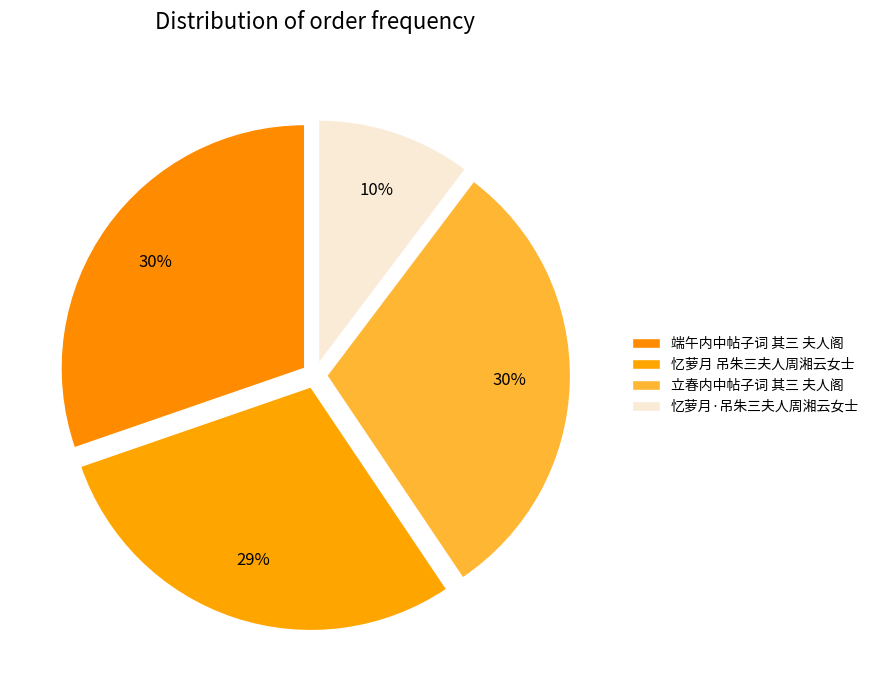

How many slices are in this pie chart?

4